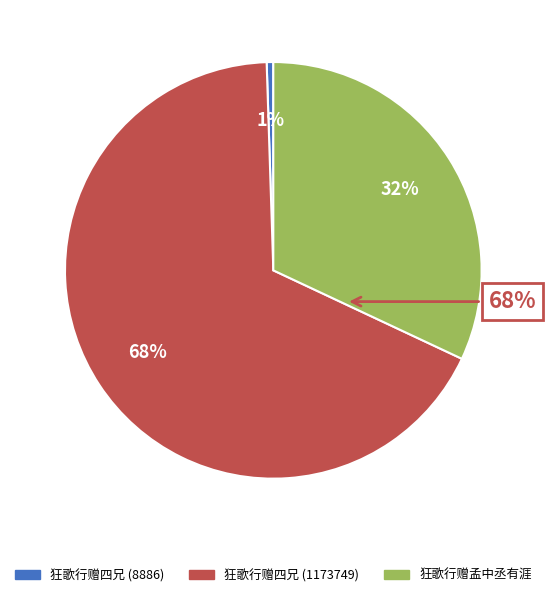

How many segments does this pie chart have?

3